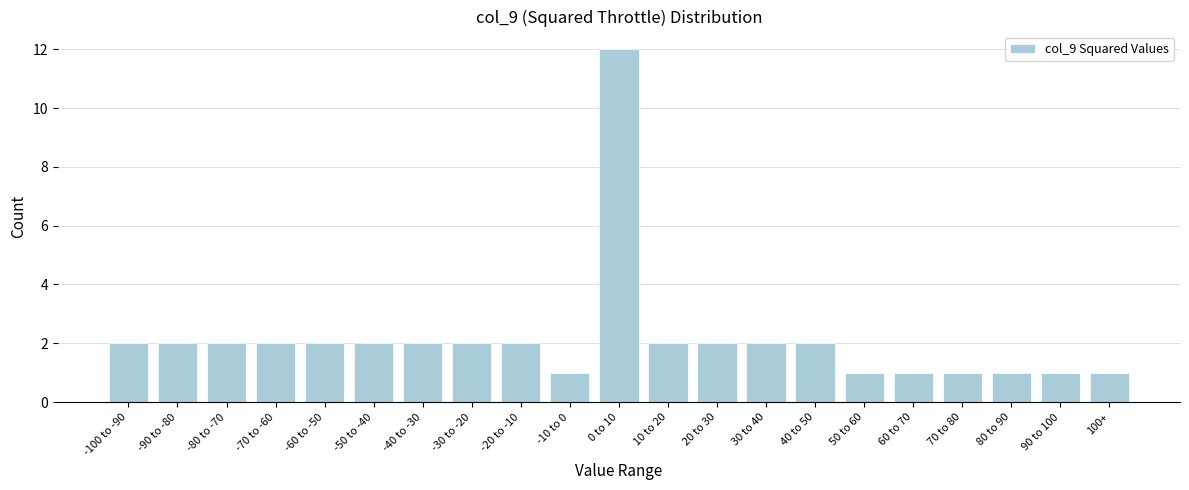

Reading right to left, extract all data points from this chart.

1	1	1	1	1	1	2	2	2	2	12	1	2	2	2	2	2	2	2	2	2